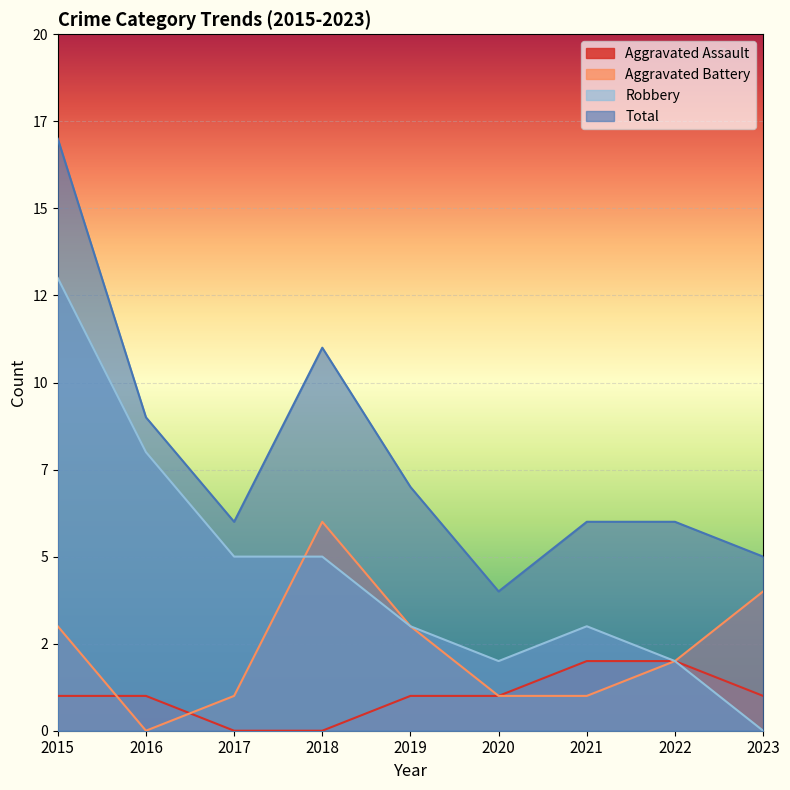

At which category does Aggravated Battery reach its first local valley?

2016